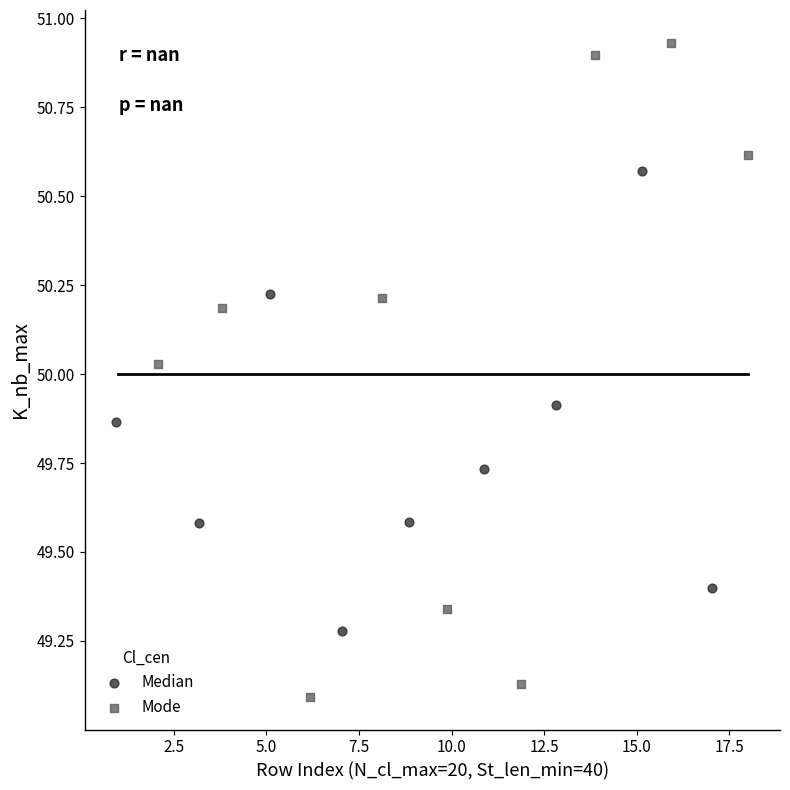

Which series contains the highest Y value?

Mode